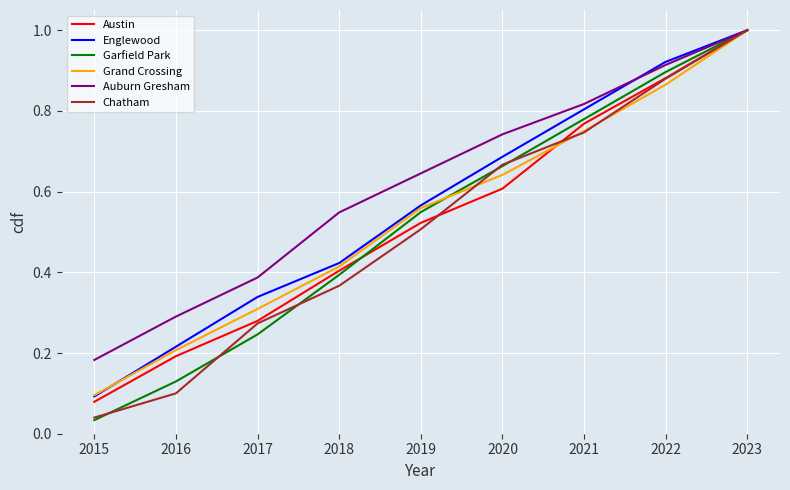

Is it true that Grand Crossing equals 1.8 at 2023?

False